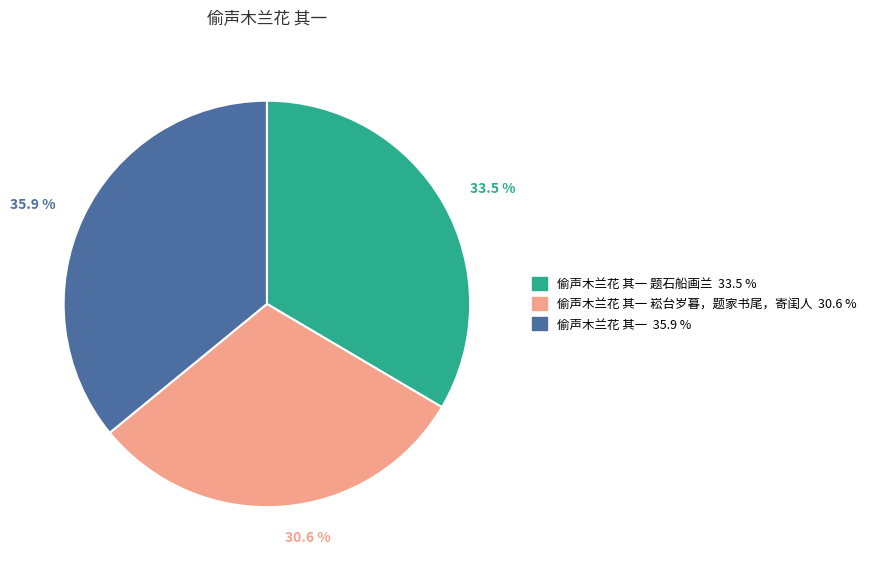

Is there a majority slice in this chart?

No